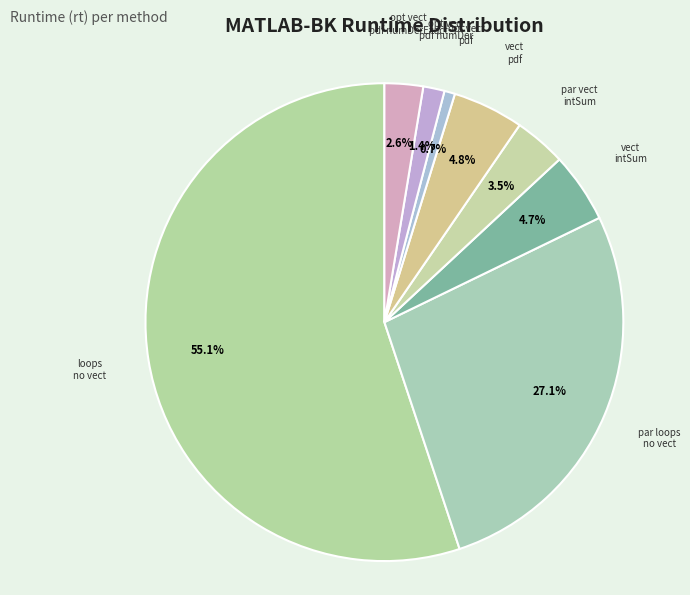

Count the number of slices in the pie.

8